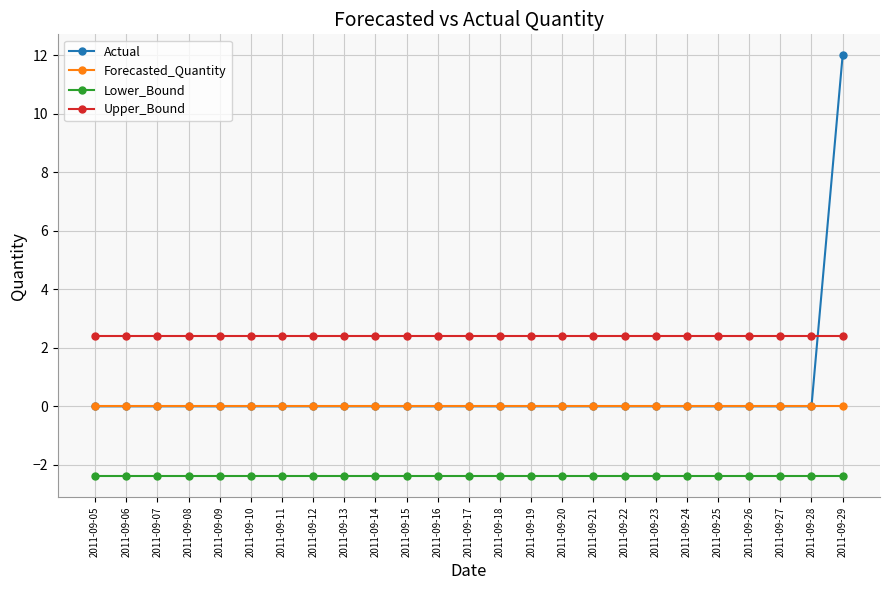

True or false: Forecasted_Quantity and Lower_Bound cross at least once.

False